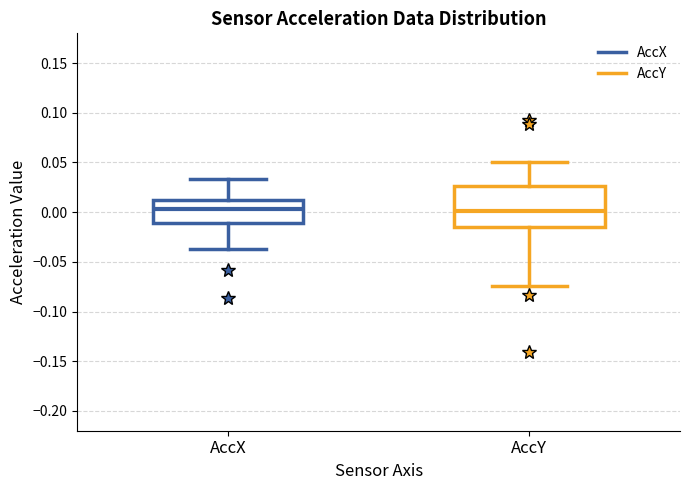

Which box is the tallest, from its lower edge to its upper edge?

AccY